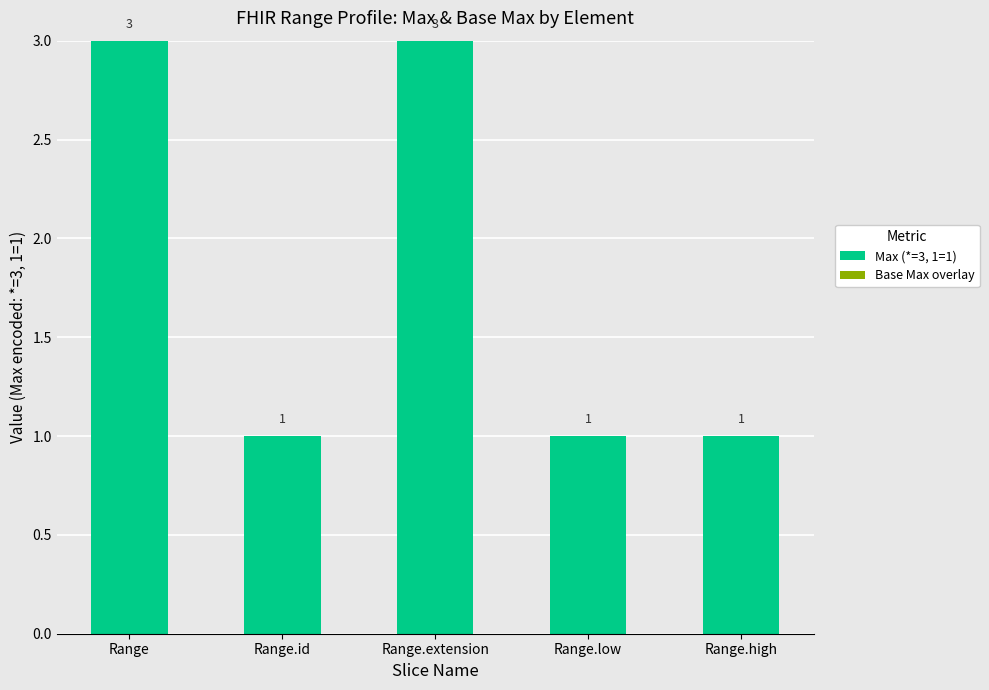

Reading left to right, list all the values displayed in this chart.

Range=3	Range.id=1	Range.extension=3	Range.low=1	Range.high=1